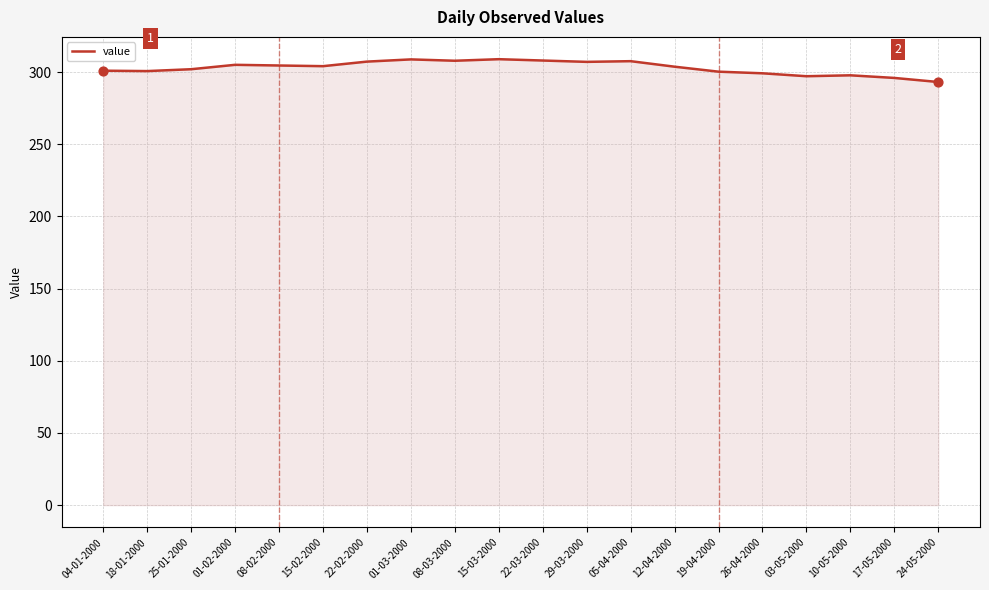

What is the ratio of the value at 17-05-2000 to the value at 10-05-2000?

1.0